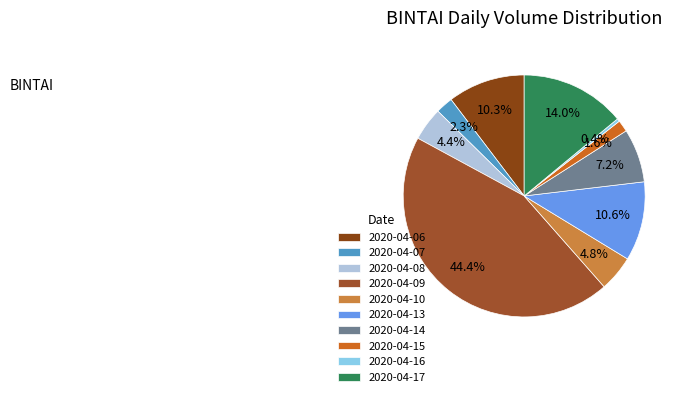

What is the largest slice in the pie chart?

2020-04-09